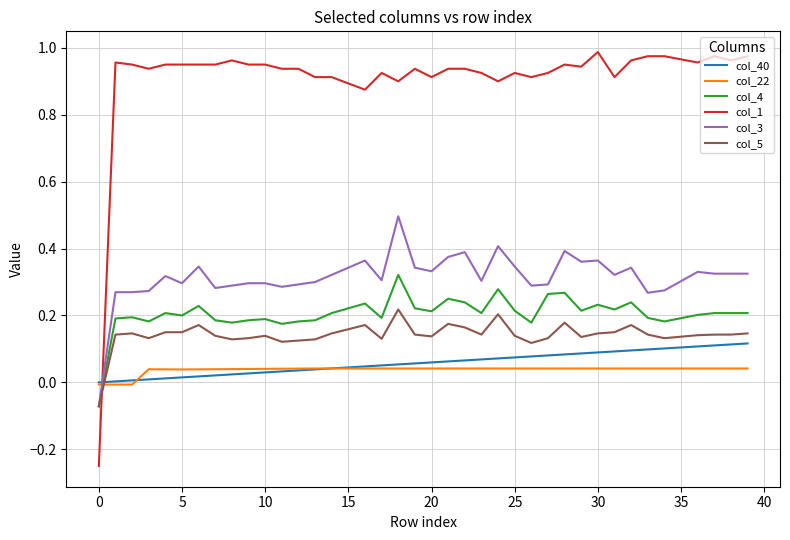

Which series has the largest total across all categories?

col_1